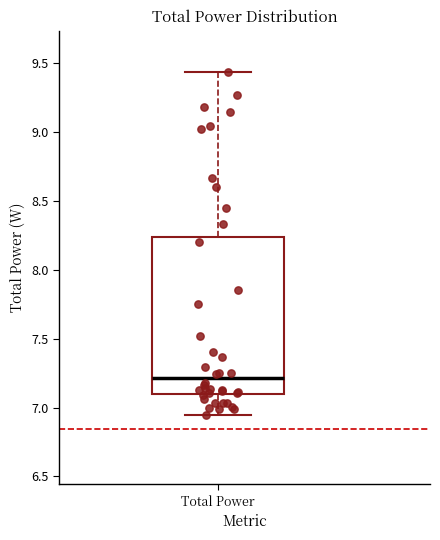

Where does the upper whisker of the box for Total Power end on the y-axis? The values are not printed on the chart, so give them approximately, as read against the axis.

9.45